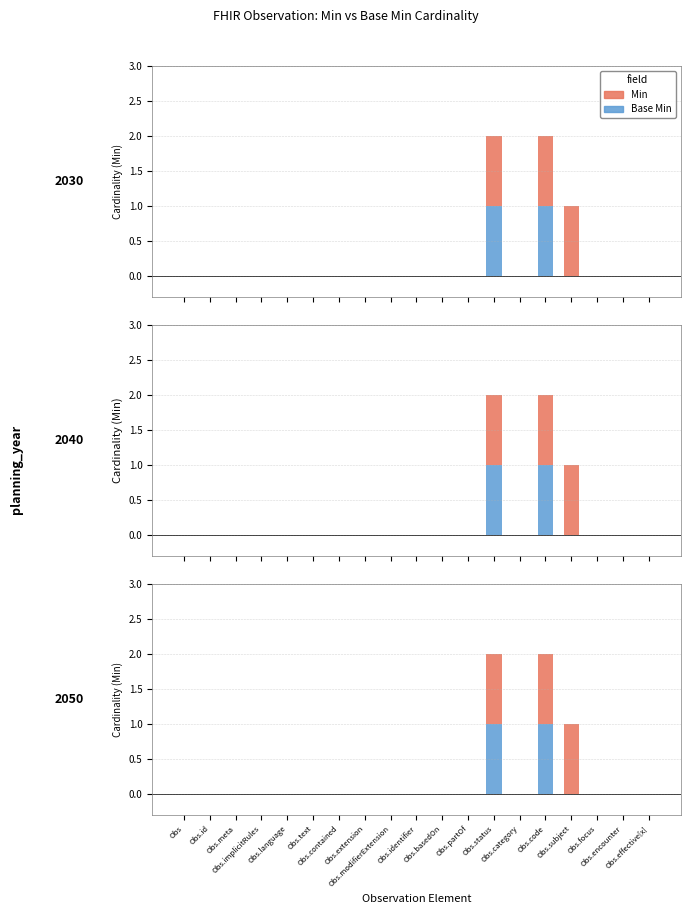

How many distinct data groups are displayed?

2